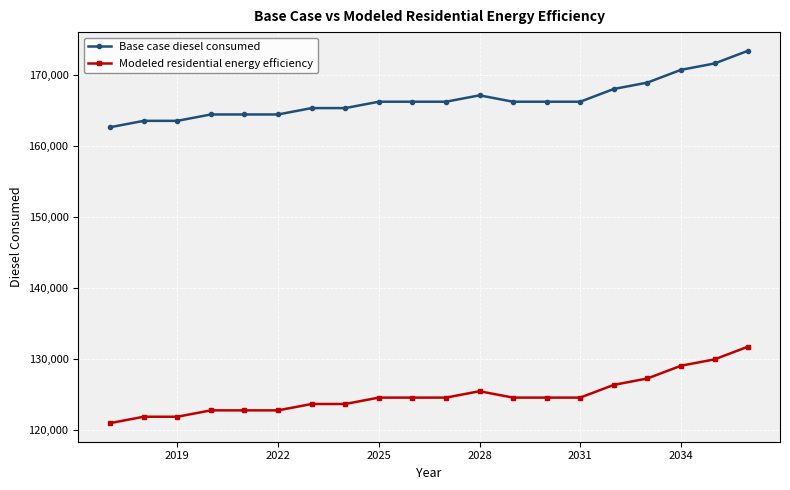

What is the minimum value for Modeled residential energy efficiency?

120926.3